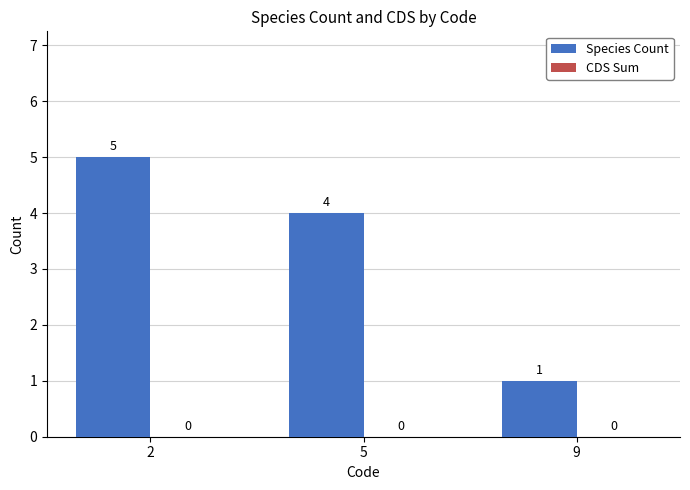

The chart shows a value of 1 at 9. True or false?

True